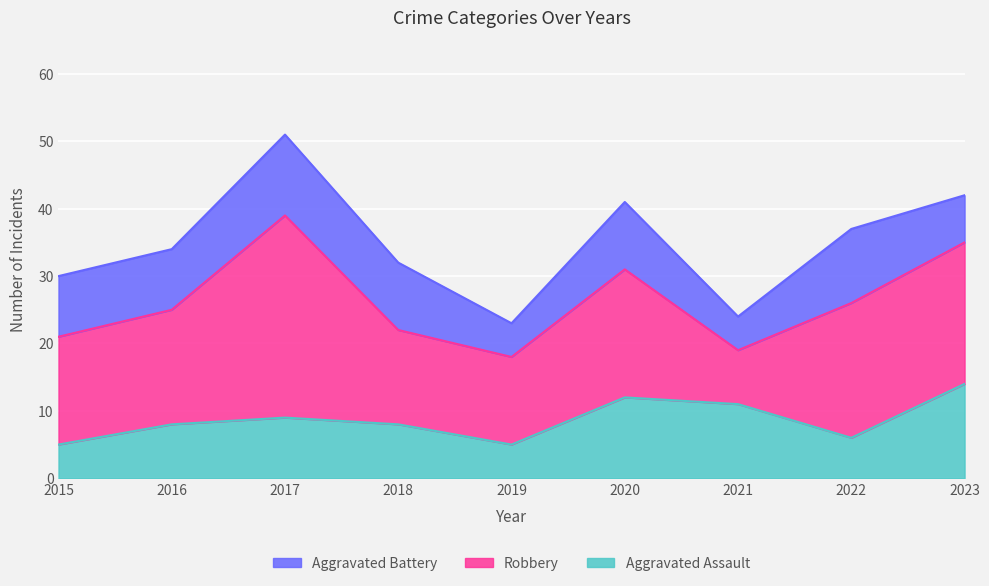

Which label corresponds to the smallest value in the chart?

2015